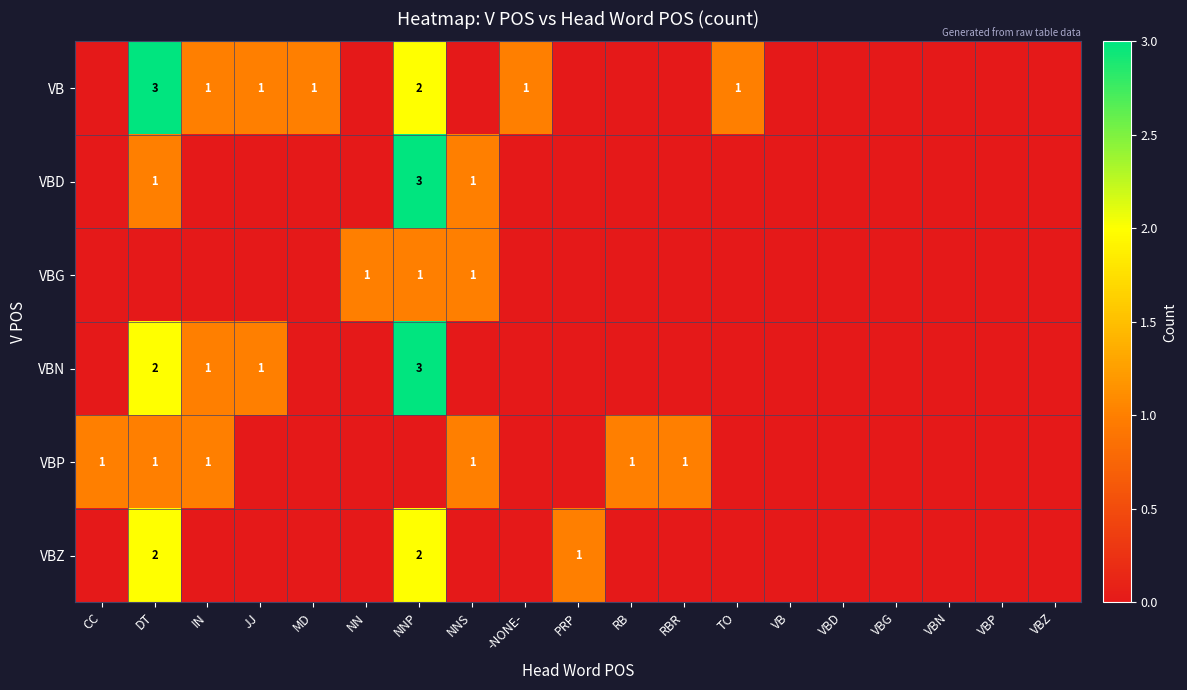

True or false: VBP has a value of 0 at NNS.

False